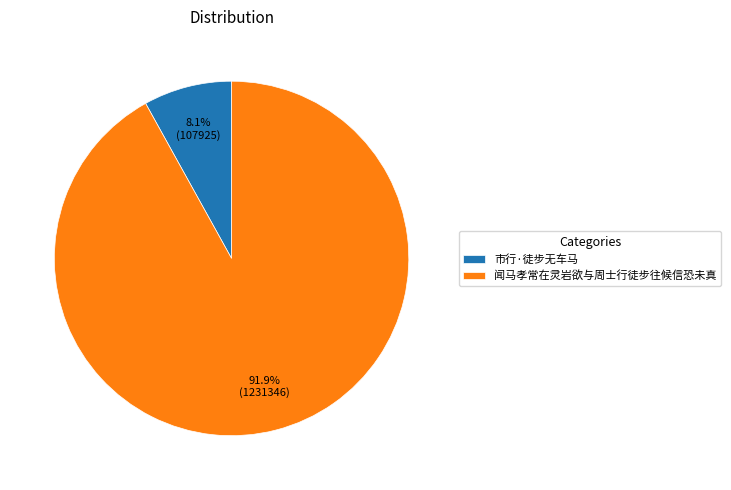

To the nearest percent, what is the average slice percentage?

50%